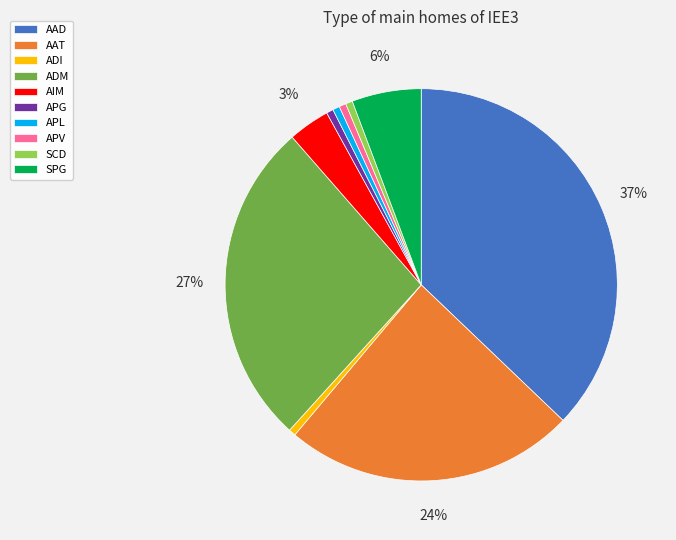

How many segments does this pie chart have?

10